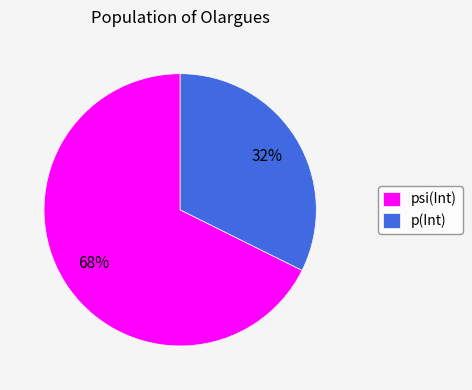

Rank the categories by value from lowest to highest.

p(Int), psi(Int)